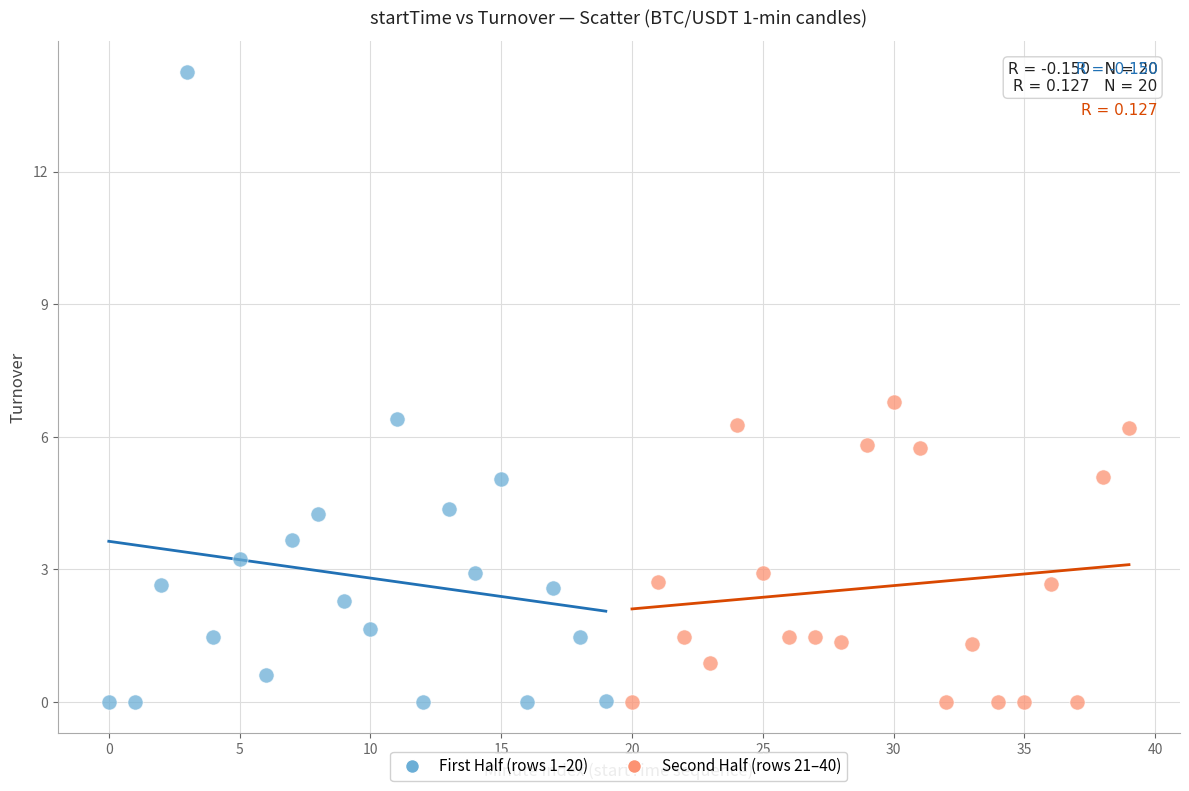

Which series has the largest Y range (max minus min)?

First Half (rows 1–20)